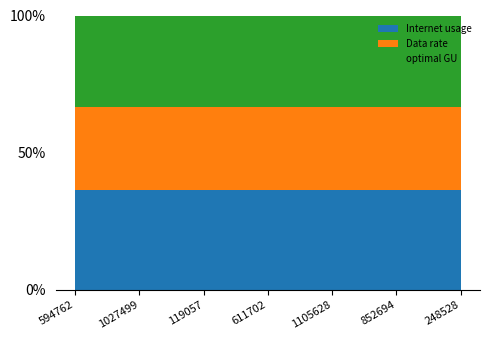

Reading left to right, what are all the values shown in this chart?

Internet usage: 594762=108.6	1027499=115.0	119057=103.1	611702=126.3	1105628=116.1	852694=118.7	248528=114.8
Data rate: 594762=89.9	1027499=95.2	119057=85.3	611702=104.5	1105628=96.0	852694=98.2	248528=95.0
optimal GU: 594762=98.8	1027499=104.6	119057=93.8	611702=114.9	1105628=105.6	852694=108.0	248528=104.4